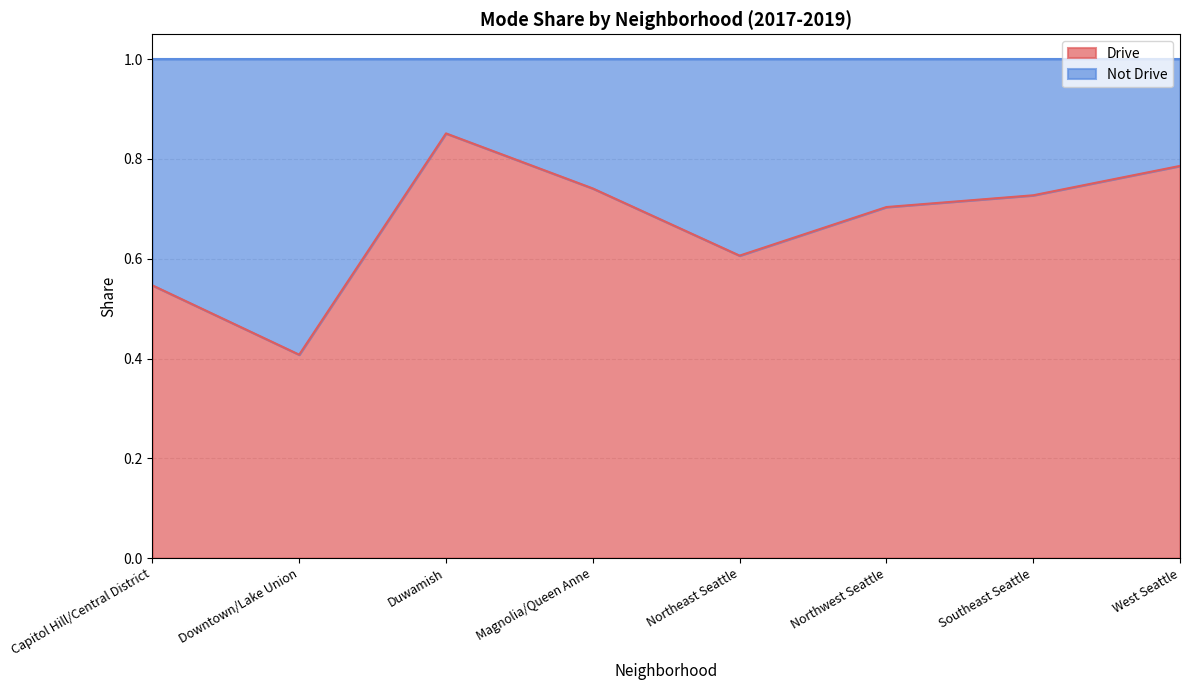

What is the minimum value shown in the chart?

0.4